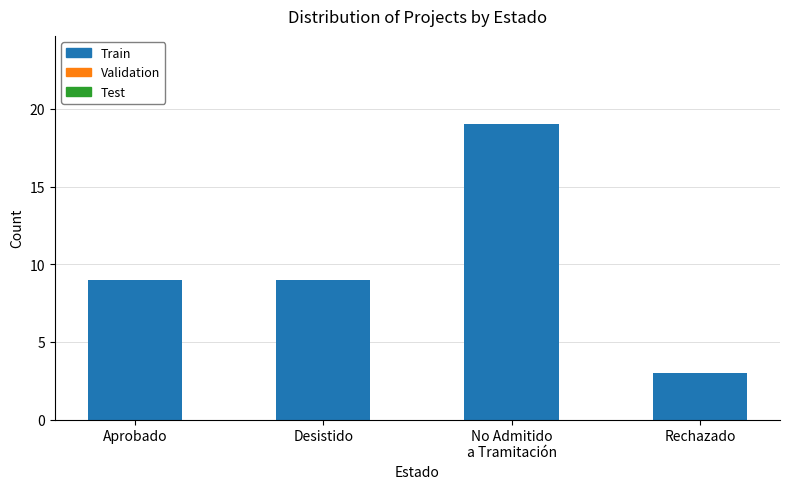

What value does the data have at Aprobado, to the nearest 5?

10